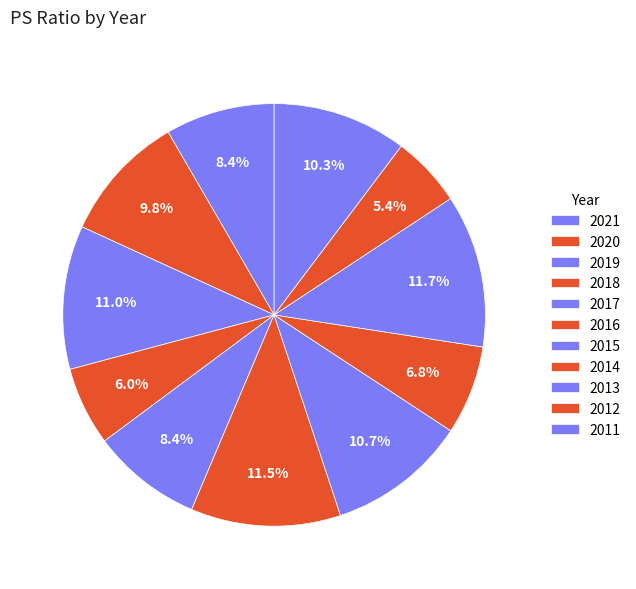

To the nearest percent, what percentage of the pie is 2011?

10%